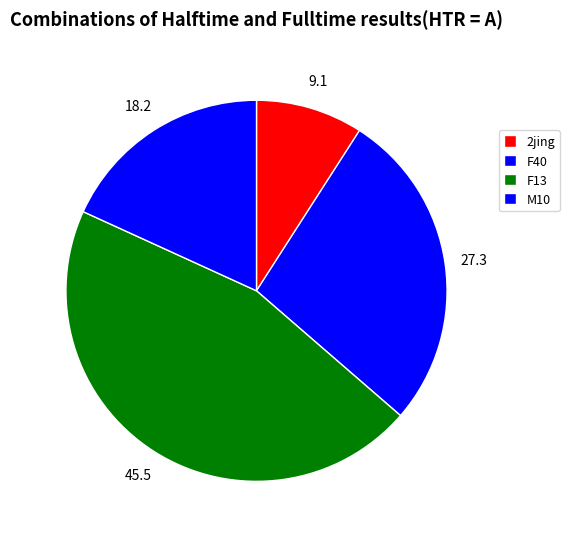

True or false: M10 accounts for 33% of the total.

False